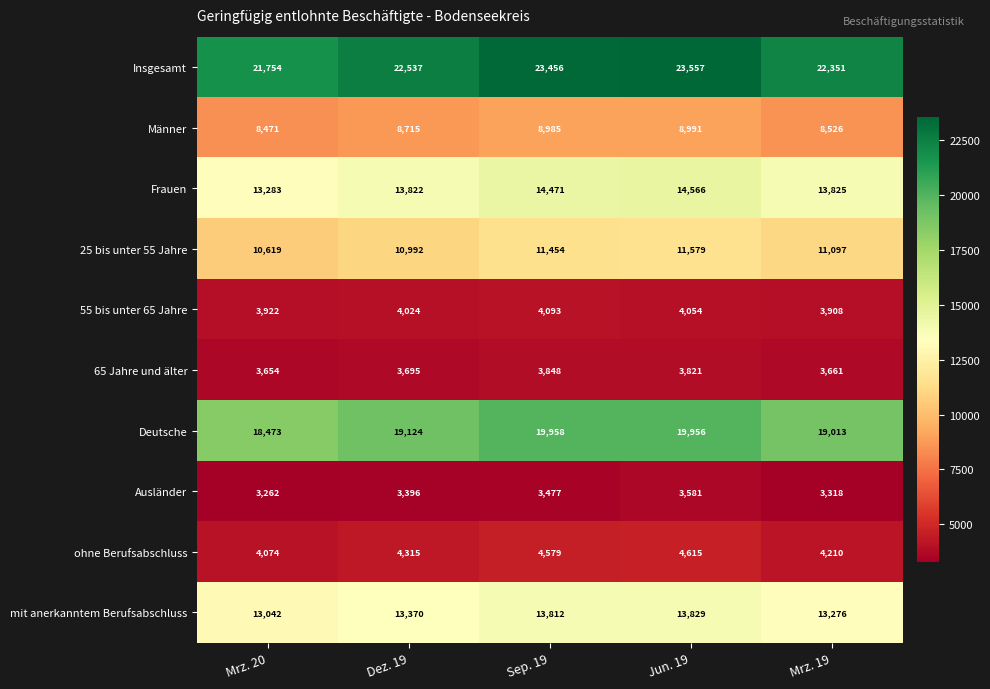

At which label is Männer closest to 8731?

Dez. 19